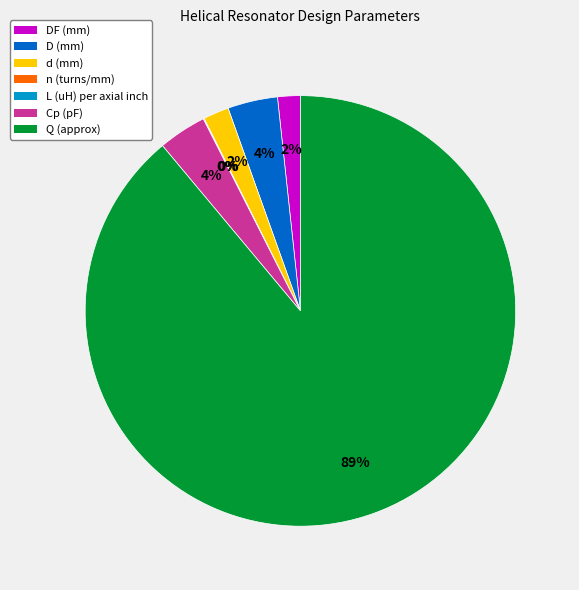

To the nearest percent, what is the average slice percentage?

14%